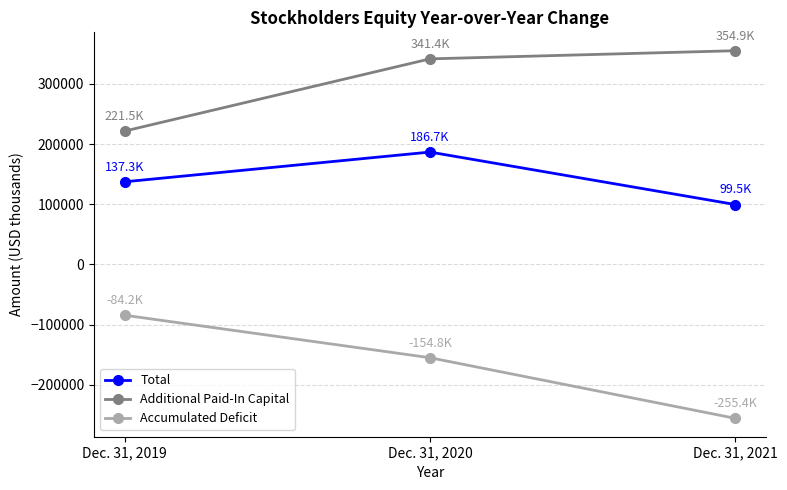

Between Dec. 31, 2019 and Dec. 31, 2021, which series saw the biggest shift?

Accumulated Deficit